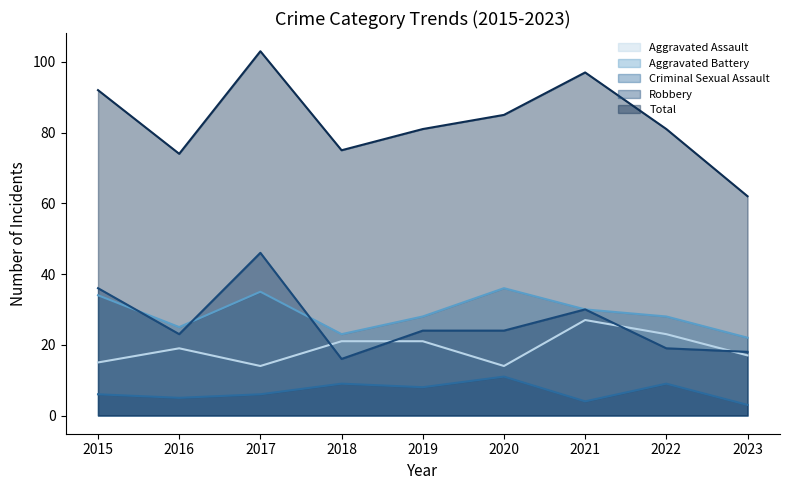

What is the difference between the second highest and second lowest values in the Aggravated Battery series?

12